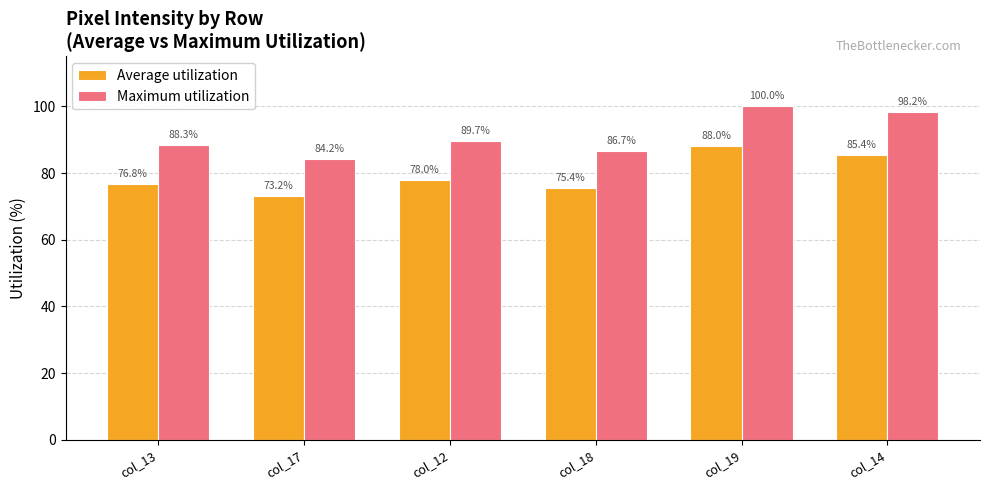

Are the bars horizontal?

No